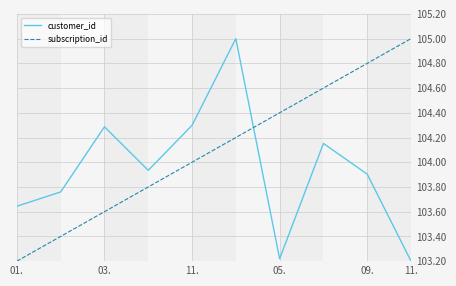

Which series has the largest total across all categories?

subscription_id